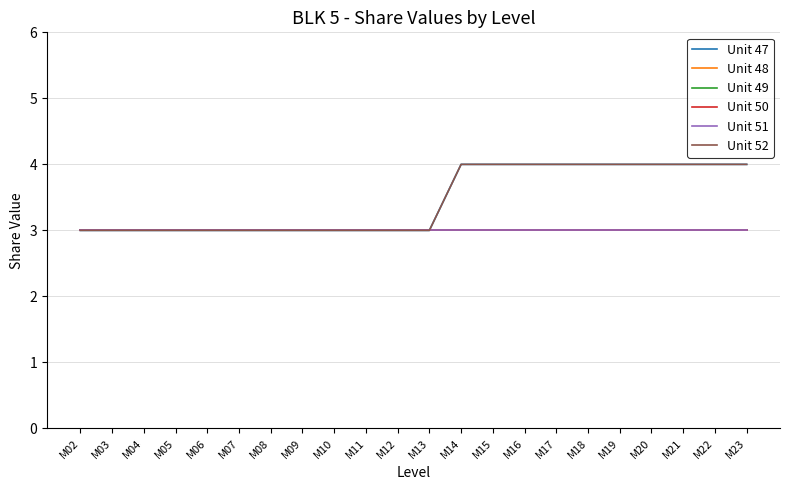

At which category is the sum across all series the highest?

M14